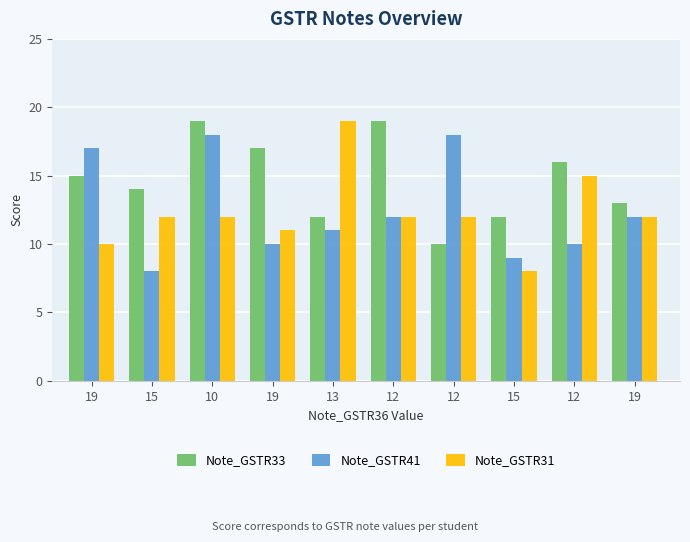

Does the chart contain stacked bars?

No